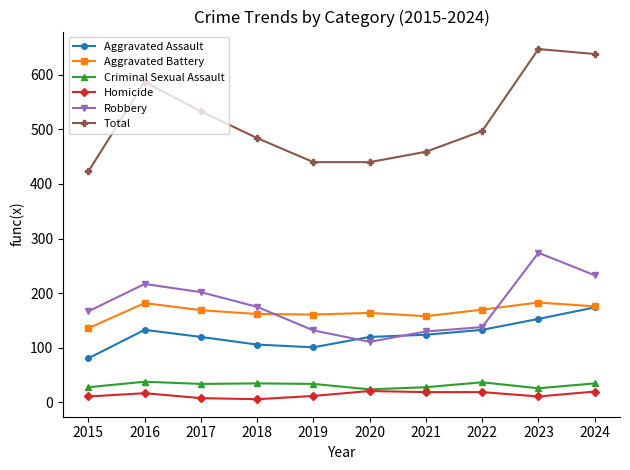

The value of Total at 2021 is 284. True or false?

False